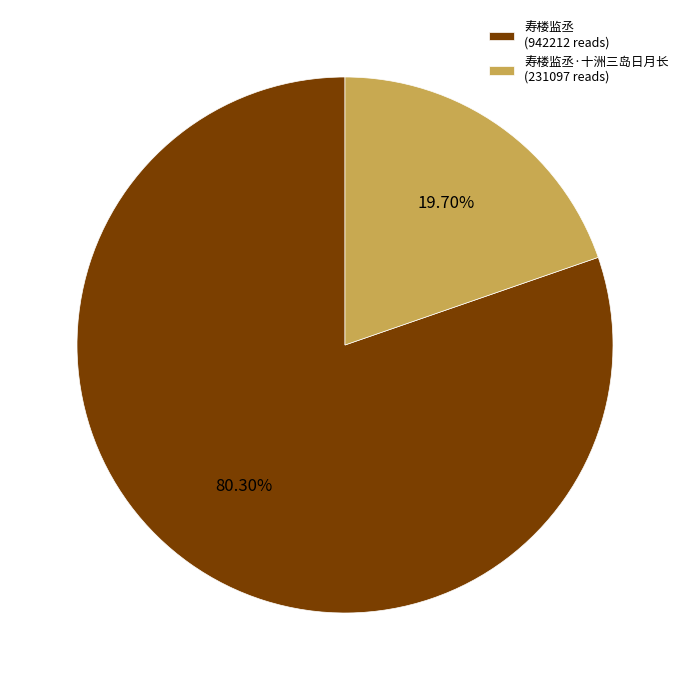

To the nearest percent, what is the difference between the largest and smallest slice percentages?

61%